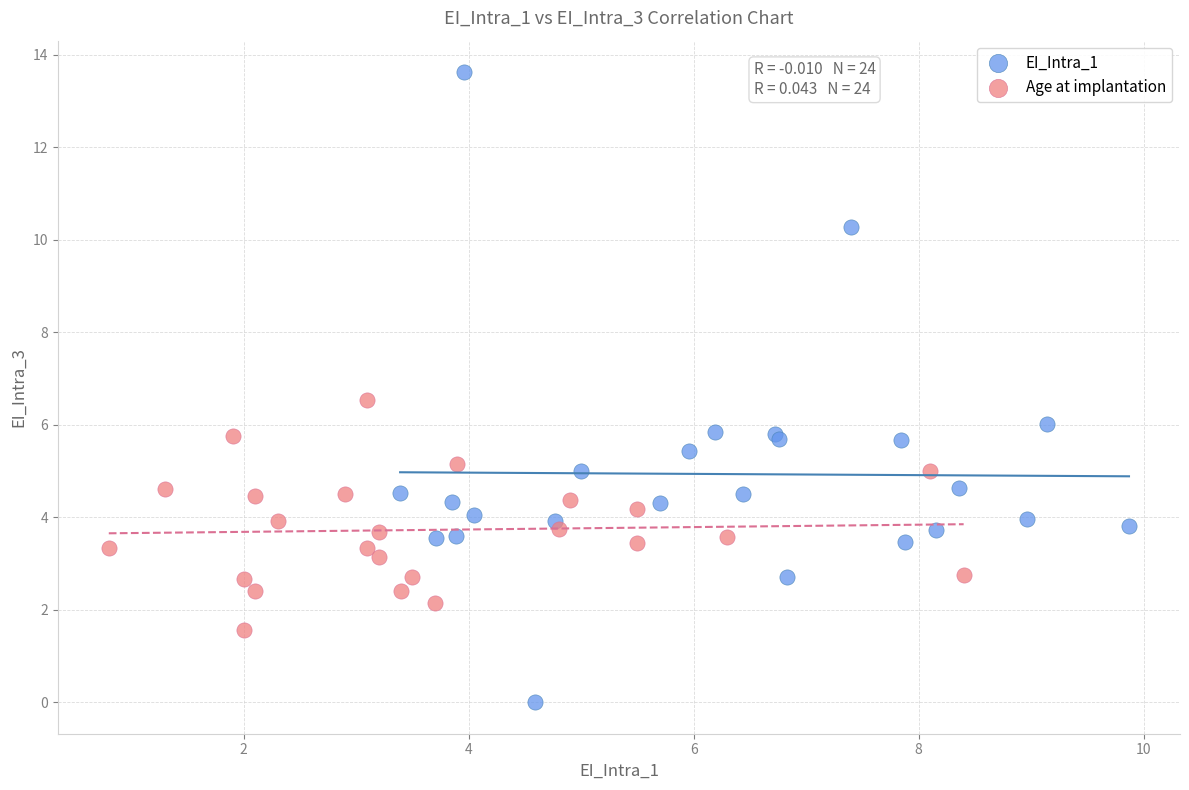

Which series reaches the maximum Y coordinate?

EI_Intra_1